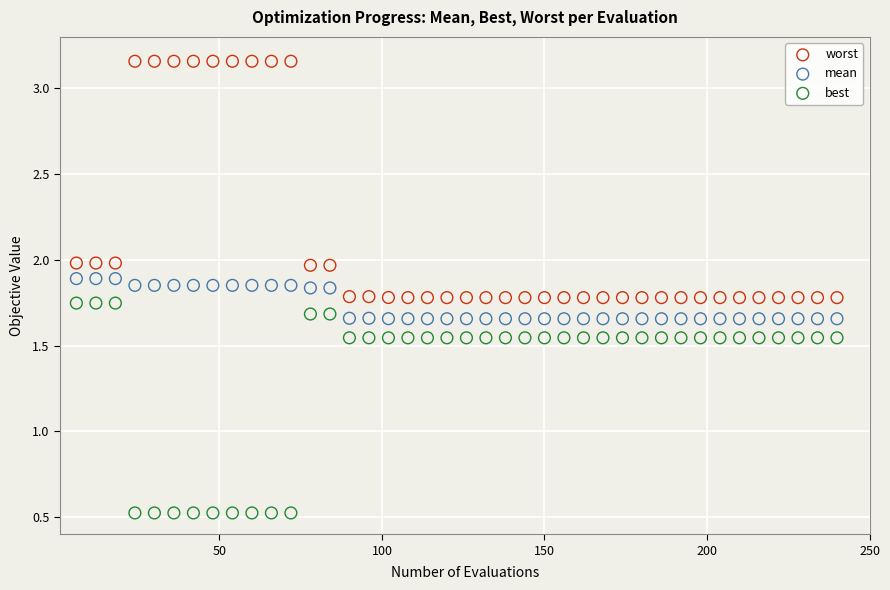

Across all data points, what is the range of Y values (max minus min)?

2.6